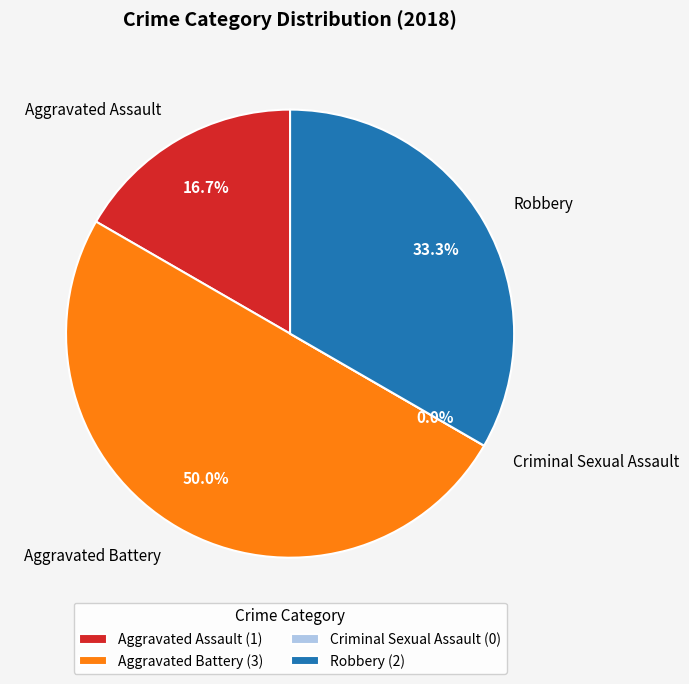

True or false: Aggravated Battery accounts for 50% of the total.

True